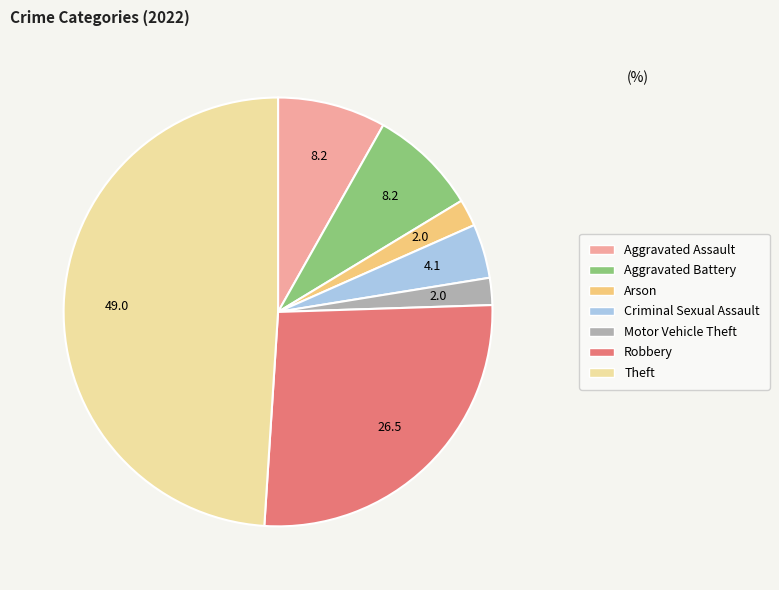

Is there a majority slice in this chart?

No